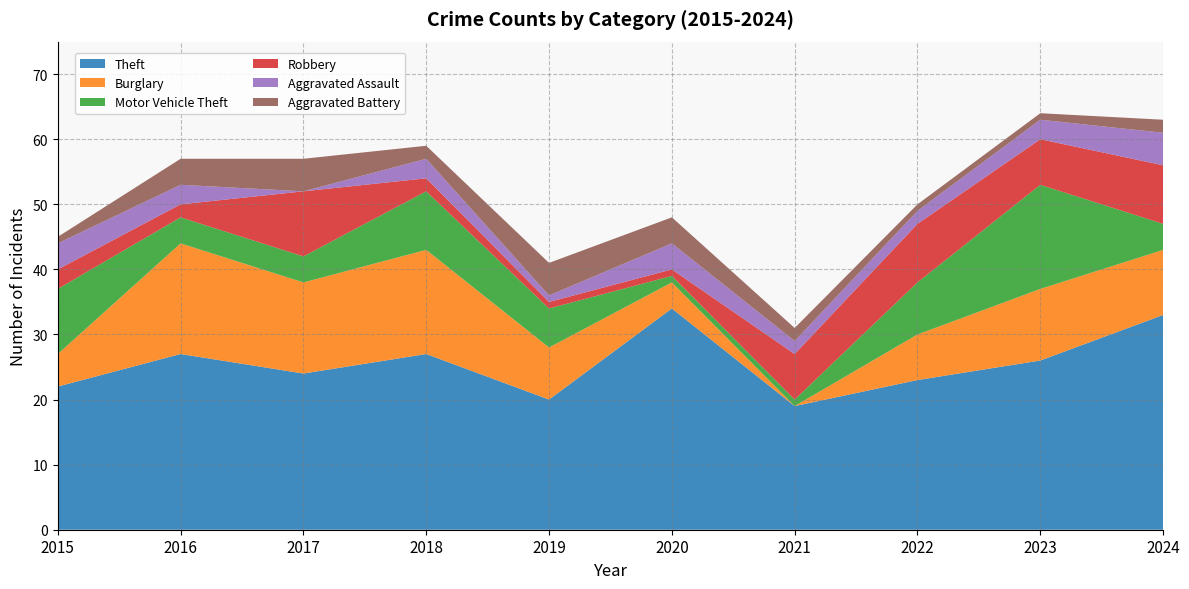

Reading right to left, list all the values displayed in this chart.

Theft: 2024=33	2023=26	2022=23	2021=19	2020=34	2019=20	2018=27	2017=24	2016=27	2015=22
Burglary: 2024=10	2023=11	2022=7	2021=0	2020=4	2019=8	2018=16	2017=14	2016=17	2015=5
Motor Vehicle Theft: 2024=4	2023=16	2022=8	2021=1	2020=1	2019=6	2018=9	2017=4	2016=4	2015=10
Robbery: 2024=9	2023=7	2022=9	2021=7	2020=1	2019=1	2018=2	2017=10	2016=2	2015=3
Aggravated Assault: 2024=5	2023=3	2022=2	2021=2	2020=4	2019=1	2018=3	2017=0	2016=3	2015=4
Aggravated Battery: 2024=2	2023=1	2022=1	2021=2	2020=4	2019=5	2018=2	2017=5	2016=4	2015=1